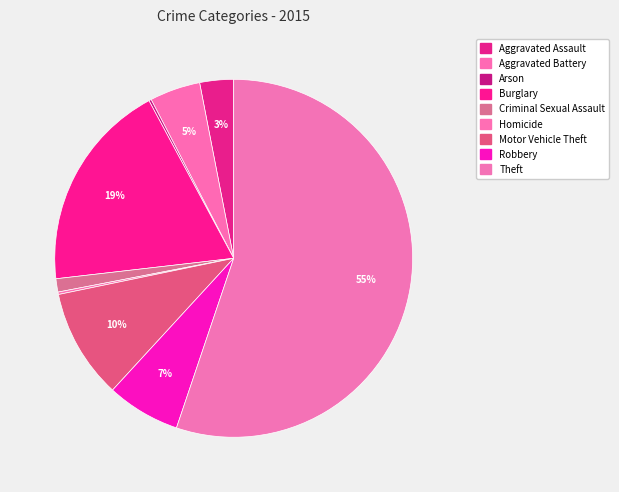

Count the number of slices in the pie.

9